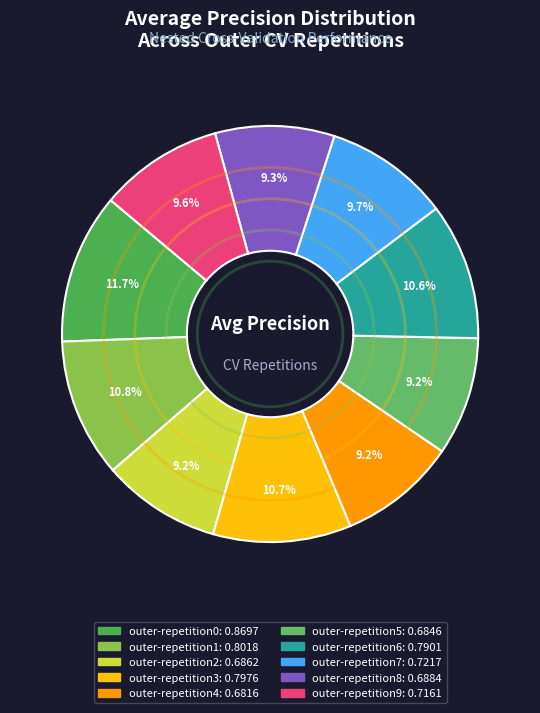

What is the largest slice in the pie chart?

outer-repetition0